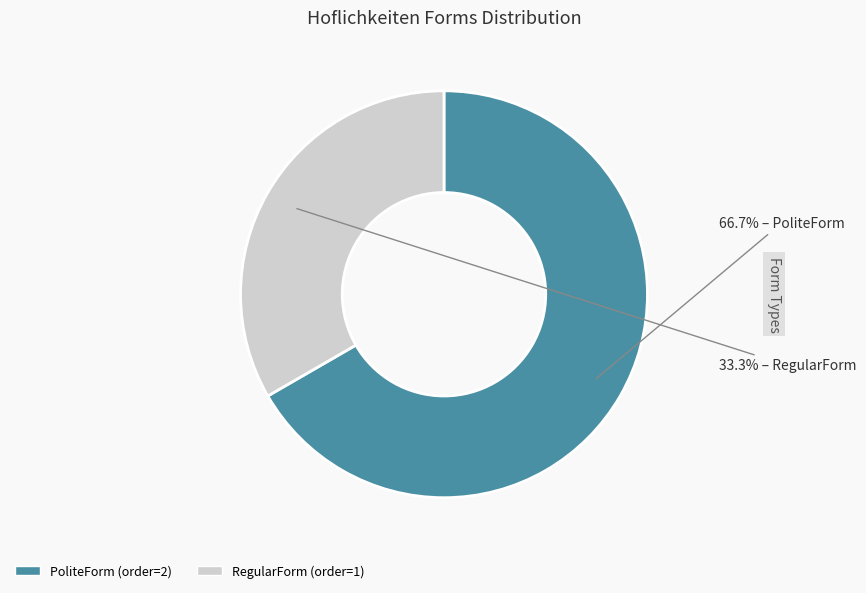

Combined, what portion of the pie is RegularForm and PoliteForm?

100.0%